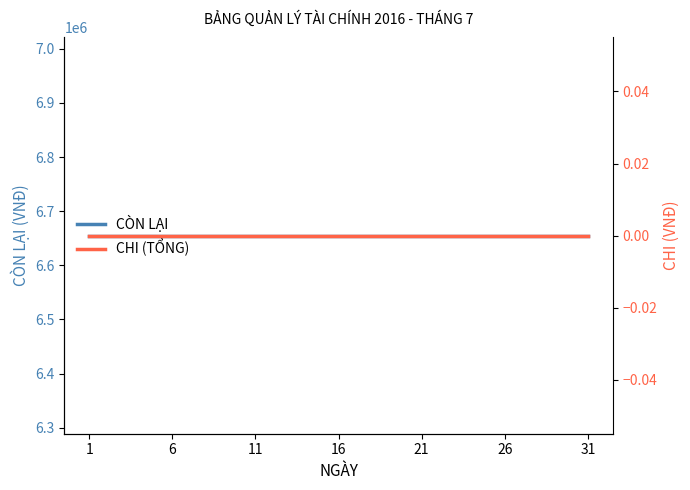

What is the total value across all series at 23?

6655000